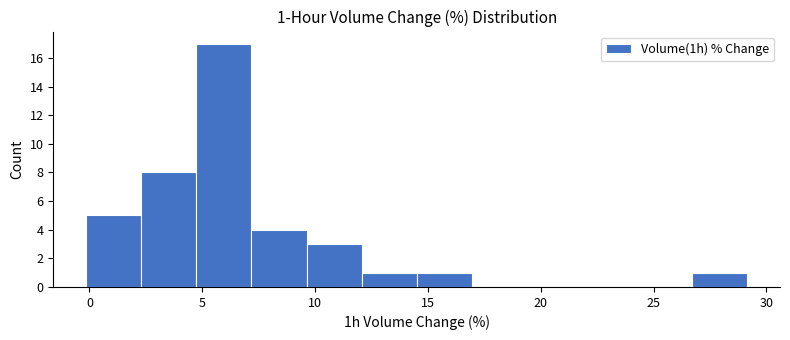

Over which range of the x-axis is the bar tallest?

4.5 to 7.0